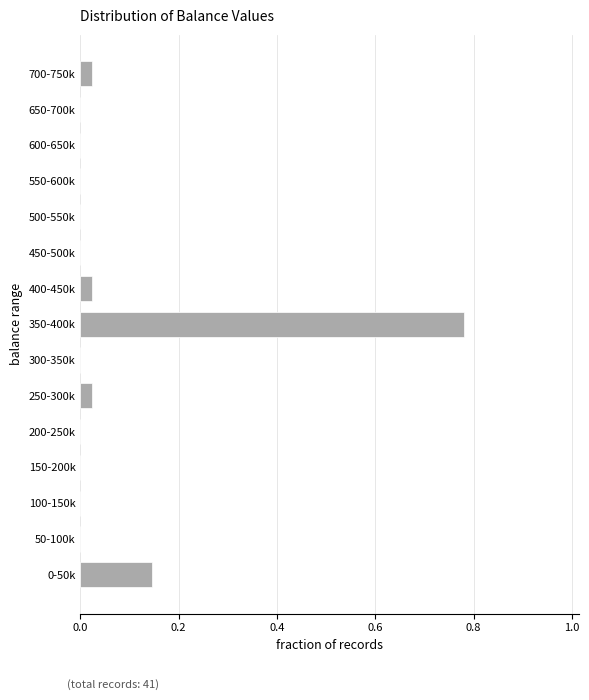

At which category does the chart reach its peak across all series?

350-400k